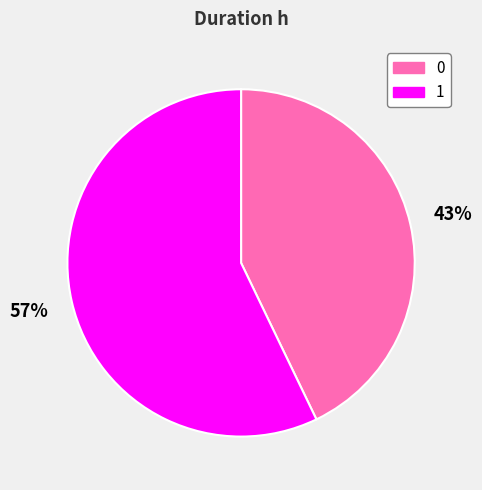

Is it true that 1 is 57% of the pie?

True